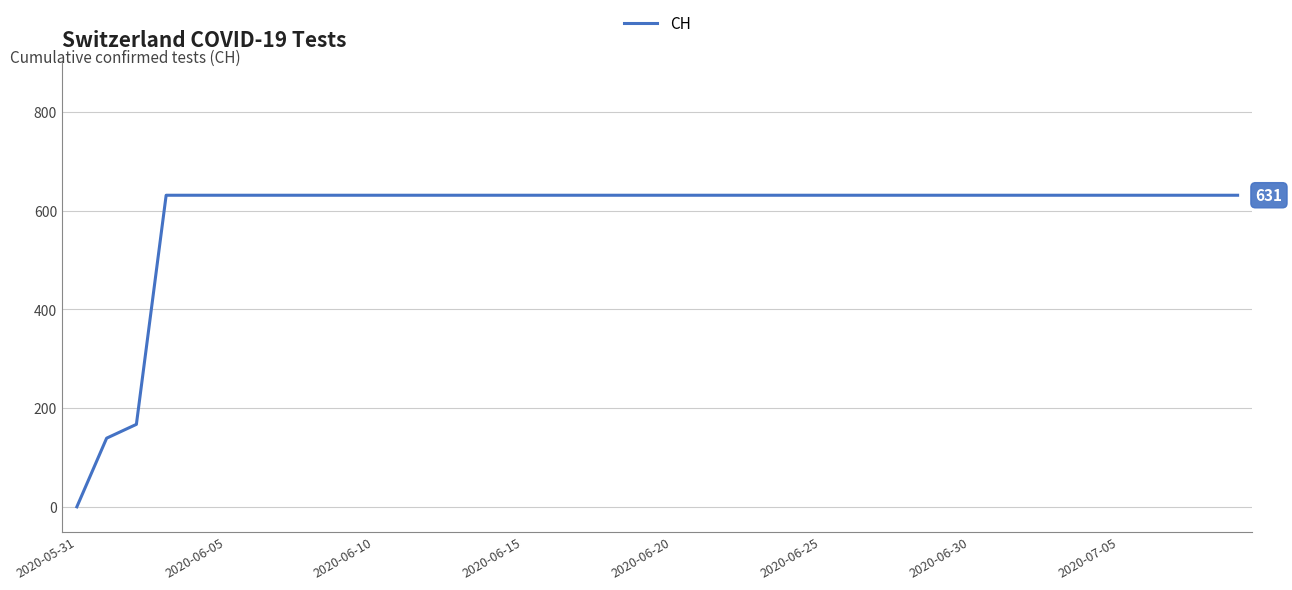

What is the maximum value shown in the chart?

631